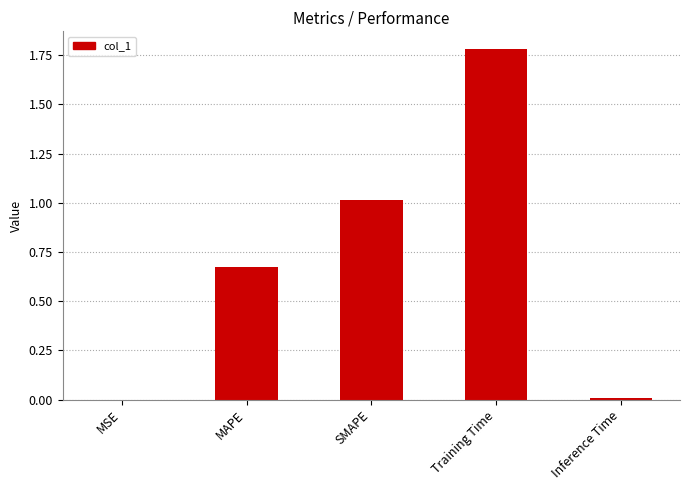

Between Training Time and MSE, which is larger?

Training Time